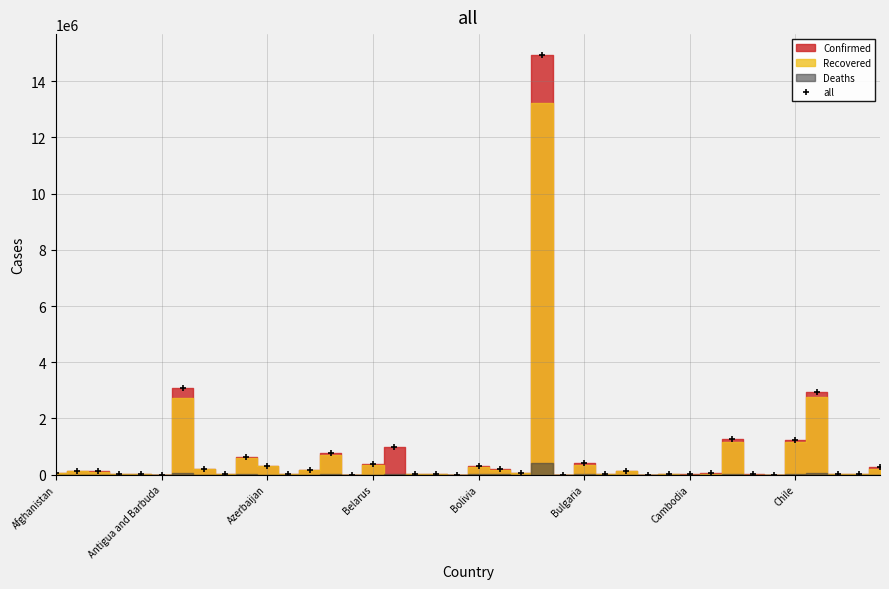

What is the highest value of the all series?

14930183